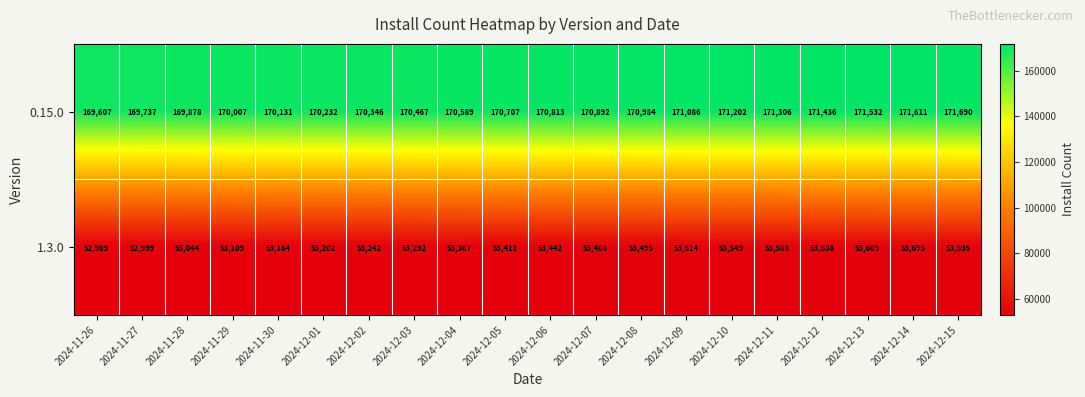

What is the approximate value of 1.3.0 at 2024-11-28, to the nearest 100?

53000